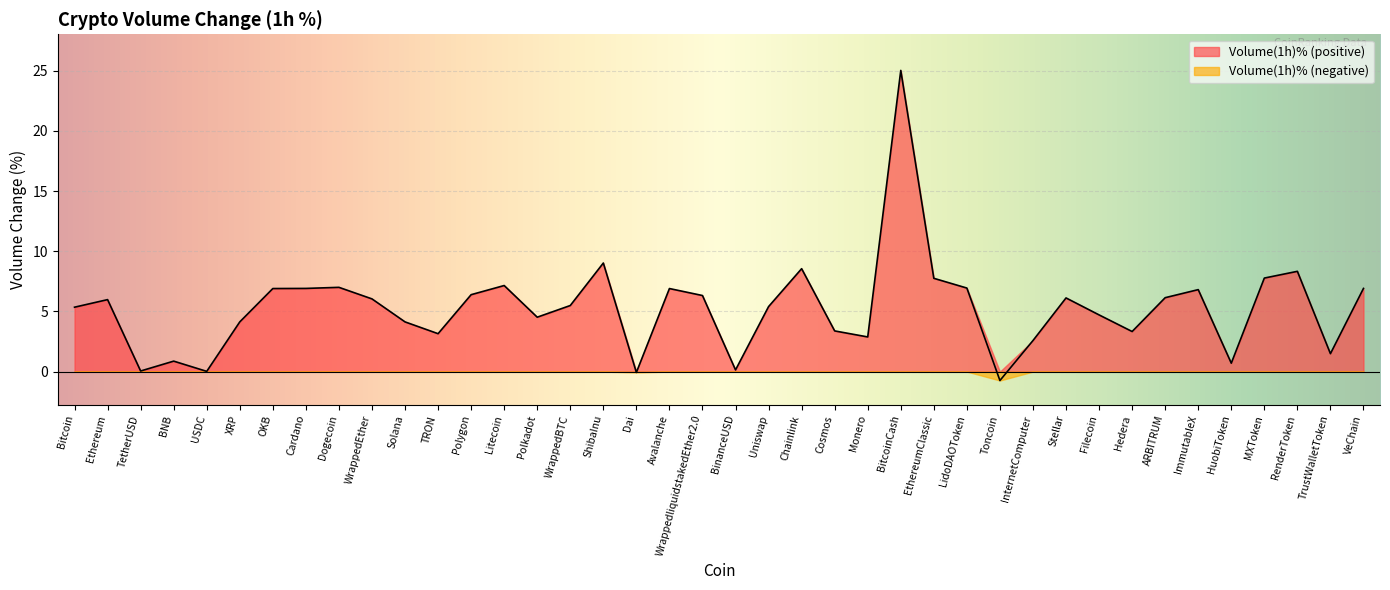

Count the number of categories in the chart.

40